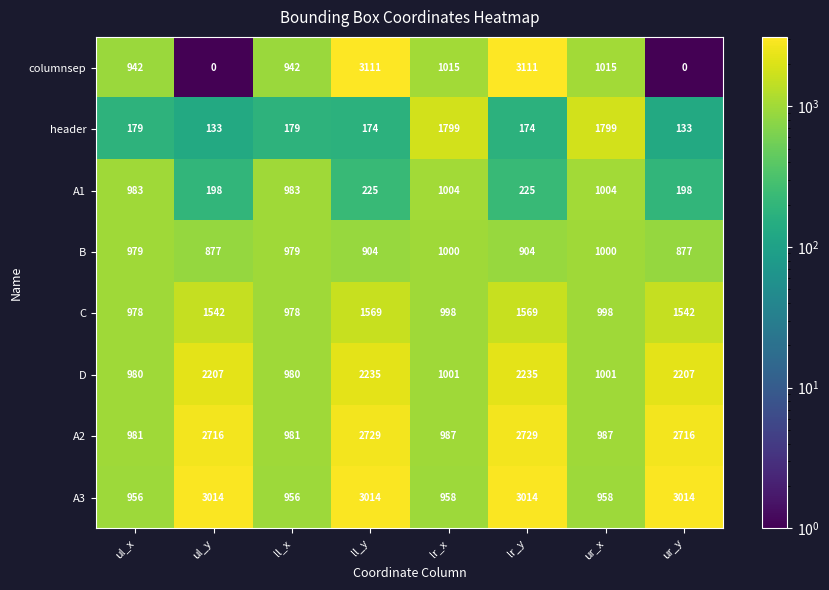

True or false: A3 has a value of 5098 at ll_y.

False